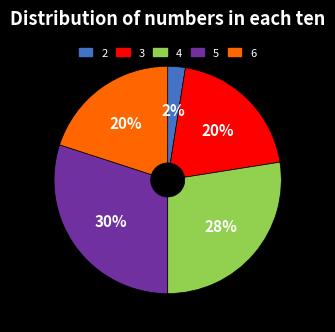

How many segments does this pie chart have?

5